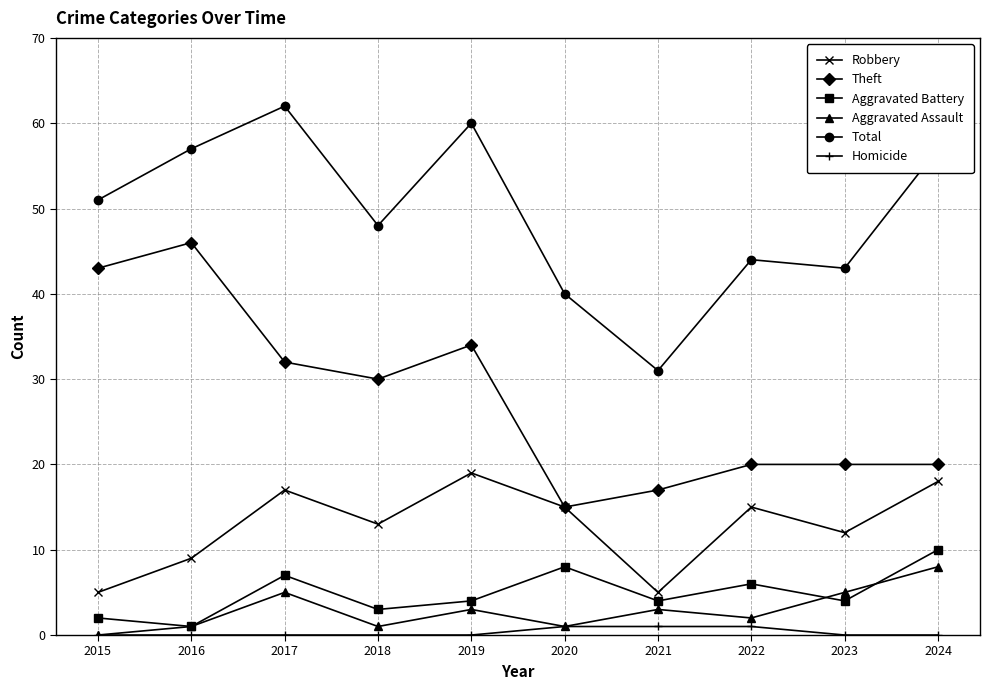

Reading right to left, extract all data points from this chart.

Robbery: 2024=18	2023=12	2022=15	2021=5	2020=15	2019=19	2018=13	2017=17	2016=9	2015=5
Theft: 2024=20	2023=20	2022=20	2021=17	2020=15	2019=34	2018=30	2017=32	2016=46	2015=43
Aggravated Battery: 2024=10	2023=4	2022=6	2021=4	2020=8	2019=4	2018=3	2017=7	2016=1	2015=2
Aggravated Assault: 2024=8	2023=5	2022=2	2021=3	2020=1	2019=3	2018=1	2017=5	2016=1	2015=0
Total: 2024=57	2023=43	2022=44	2021=31	2020=40	2019=60	2018=48	2017=62	2016=57	2015=51
Homicide: 2024=0	2023=0	2022=1	2021=1	2020=1	2019=0	2018=0	2017=0	2016=0	2015=0